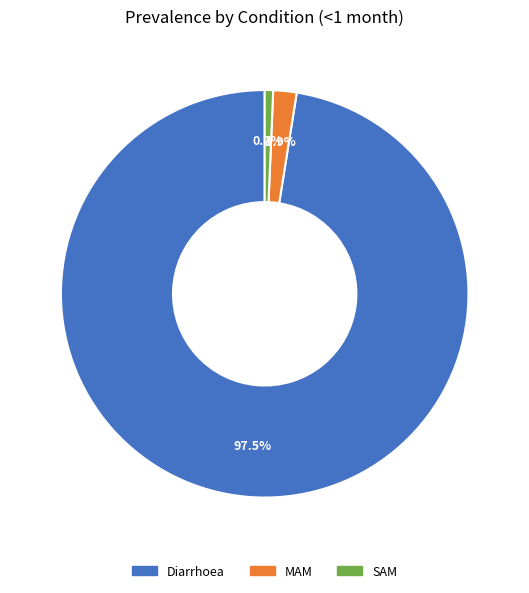

What is the total percentage of SAM and Diarrhoea?

98.1%